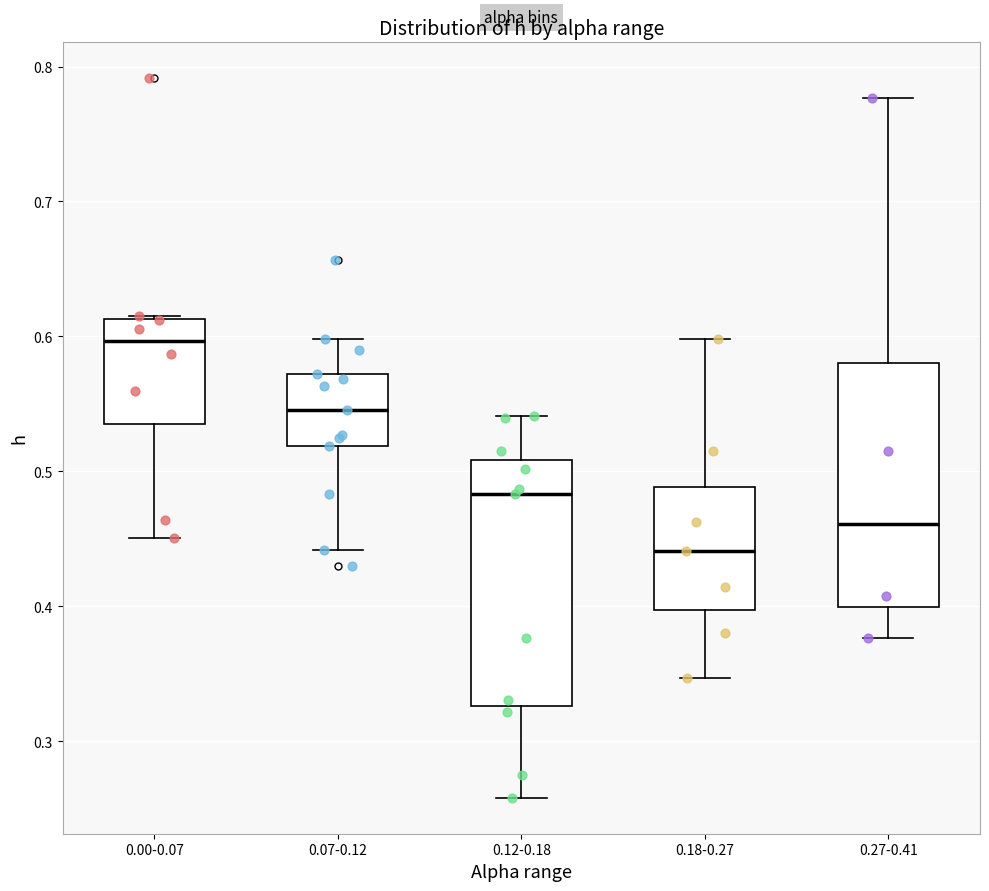

Reading left to right, transcribe this box plot: for each box, give where its median line is, the range the box spans, and where its two whiskers end, as read against the y-axis. The values are not printed on the chart, so give them approximately, as read against the axis.

0.00-0.07: median 0.60, box 0.54 to 0.61, whiskers 0.45 to 0.61
0.07-0.12: median 0.55, box 0.52 to 0.57, whiskers 0.44 to 0.60
0.12-0.18: median 0.48, box 0.33 to 0.51, whiskers 0.26 to 0.54
0.18-0.27: median 0.44, box 0.40 to 0.49, whiskers 0.35 to 0.60
0.27-0.41: median 0.46, box 0.40 to 0.58, whiskers 0.38 to 0.78